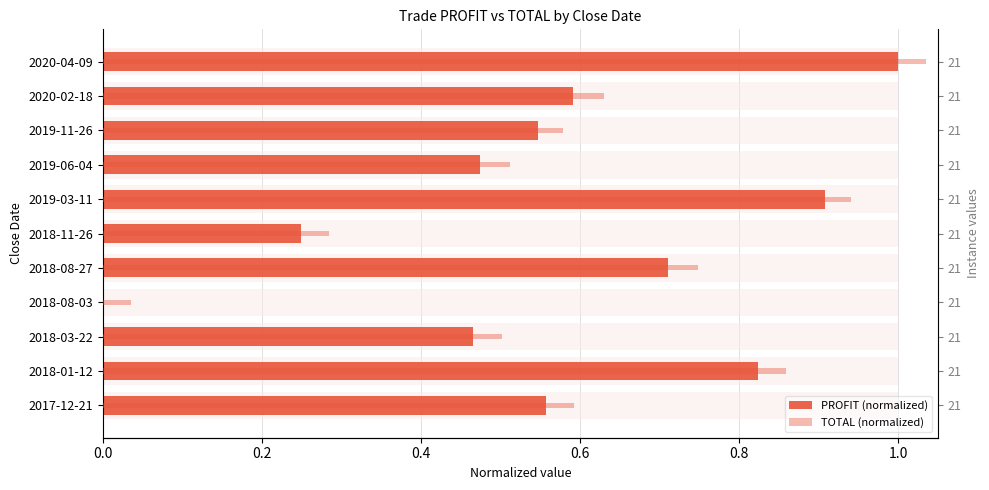

True or false: PROFIT (normalized) has a value of 0.6 at 2020-02-18.

True